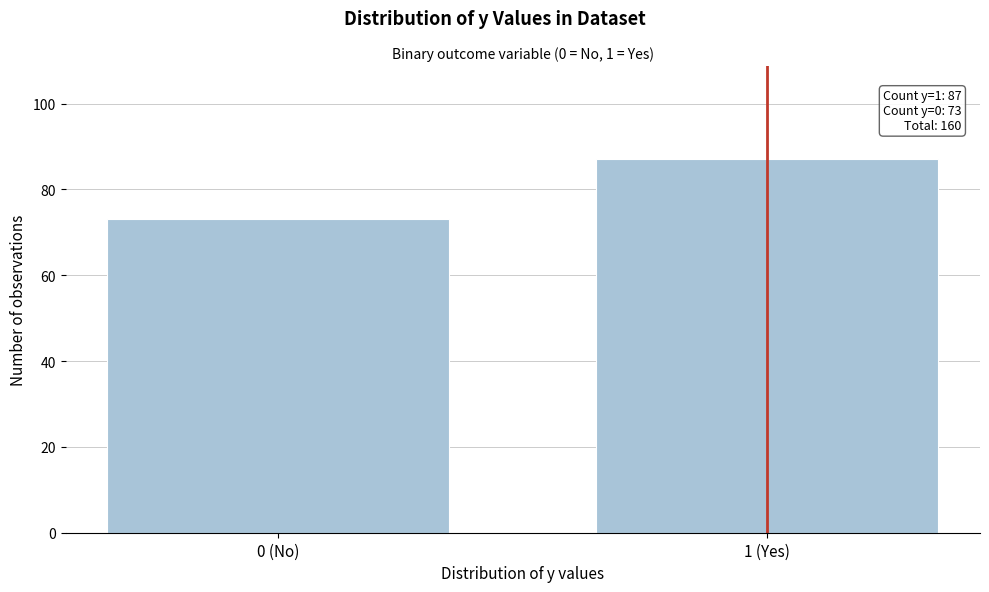

Reading left to right, list all the values displayed in this chart.

73	87